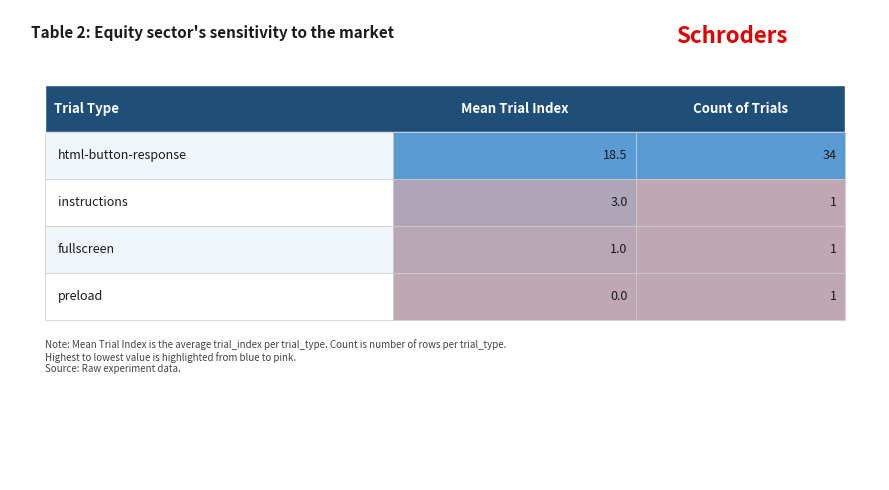

Rank the series at 0.4 from lowest to highest value.

Mean Trial Index, Count of Trials